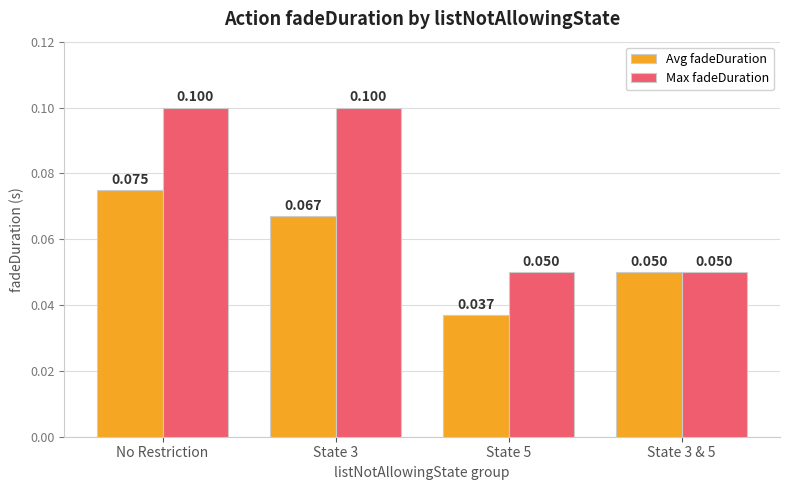

Count the number of data series in this chart.

2